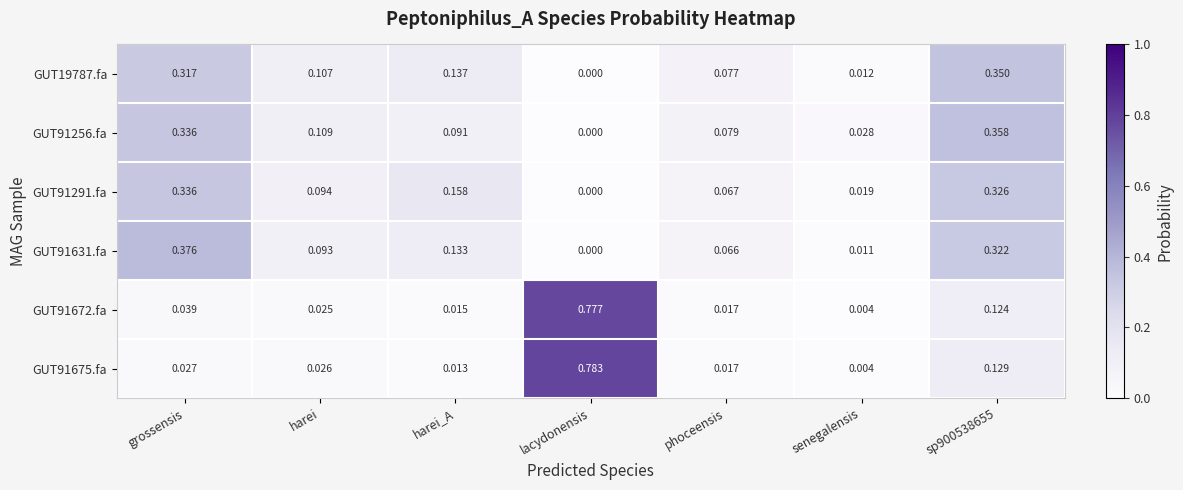

Is the value of GUT91631.fa at phoceensis greater than the value of GUT91291.fa at grossensis?

No